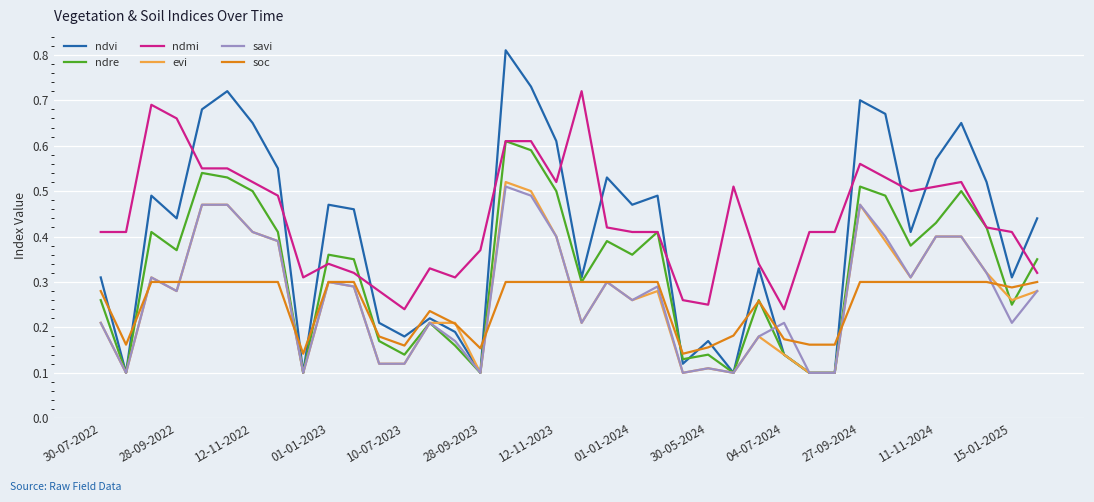

Which series has the largest total across all categories?

ndmi